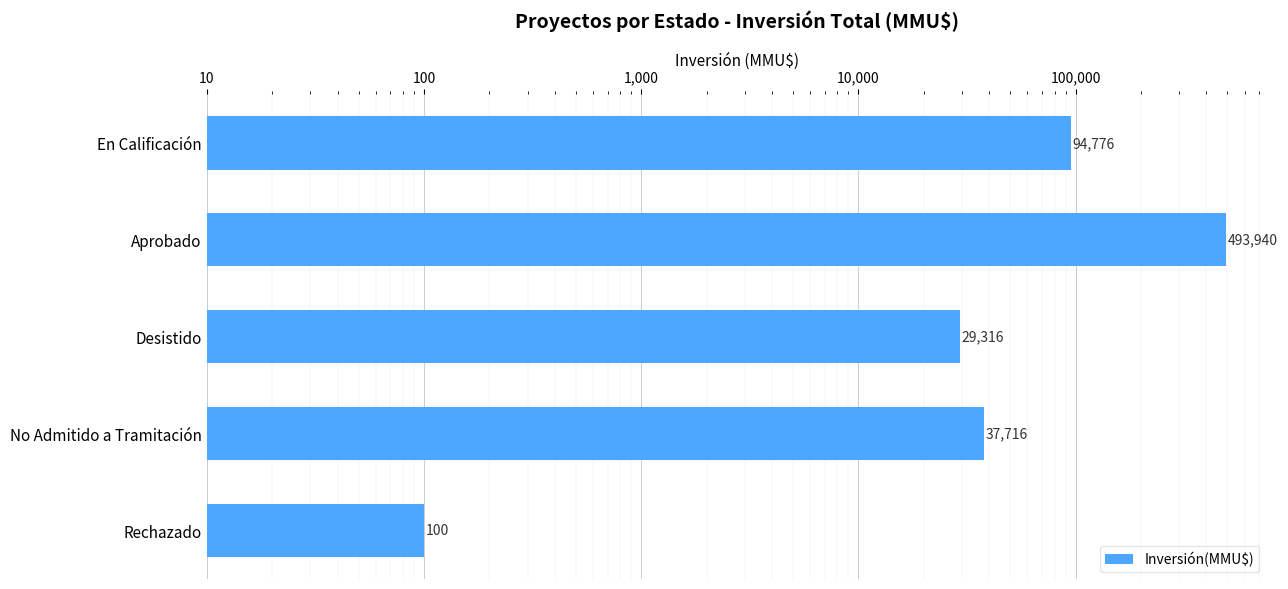

How many data points does each series have?

5